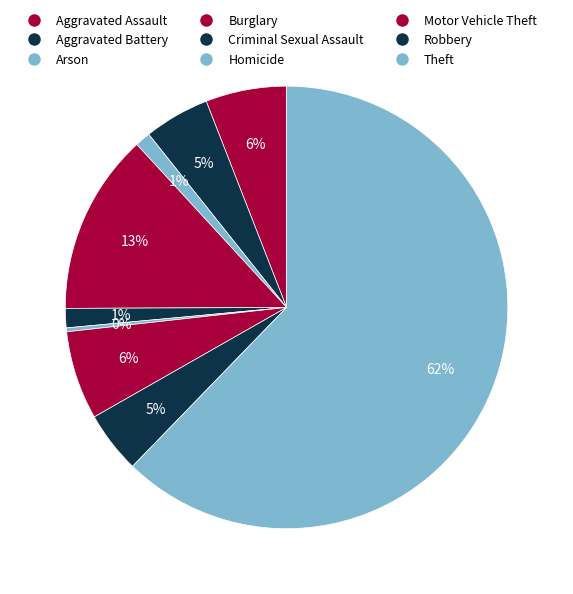

To the nearest percent, what portion does Theft represent?

62%